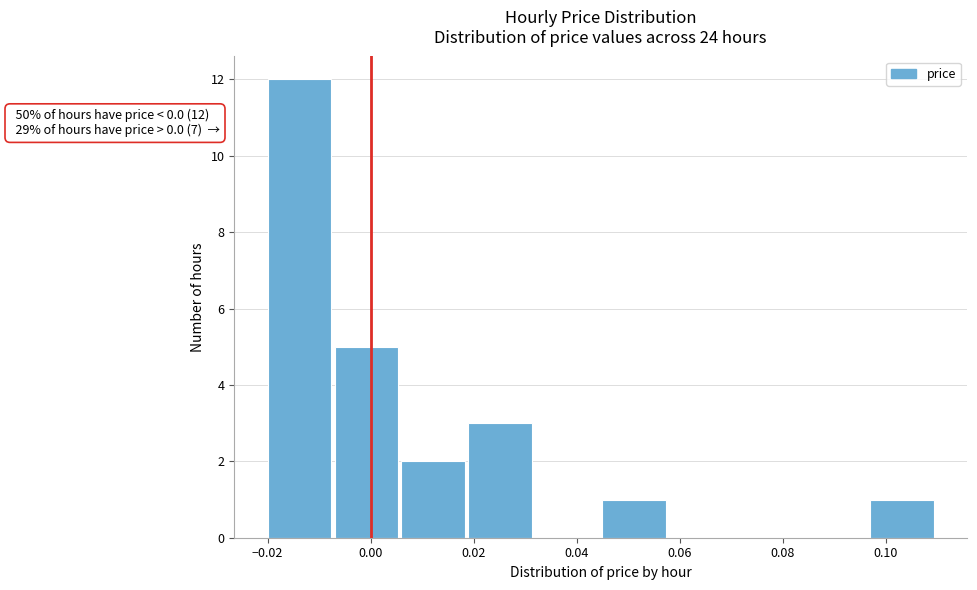

Which range on the x-axis has the tallest bar?

-0.020 to -0.007